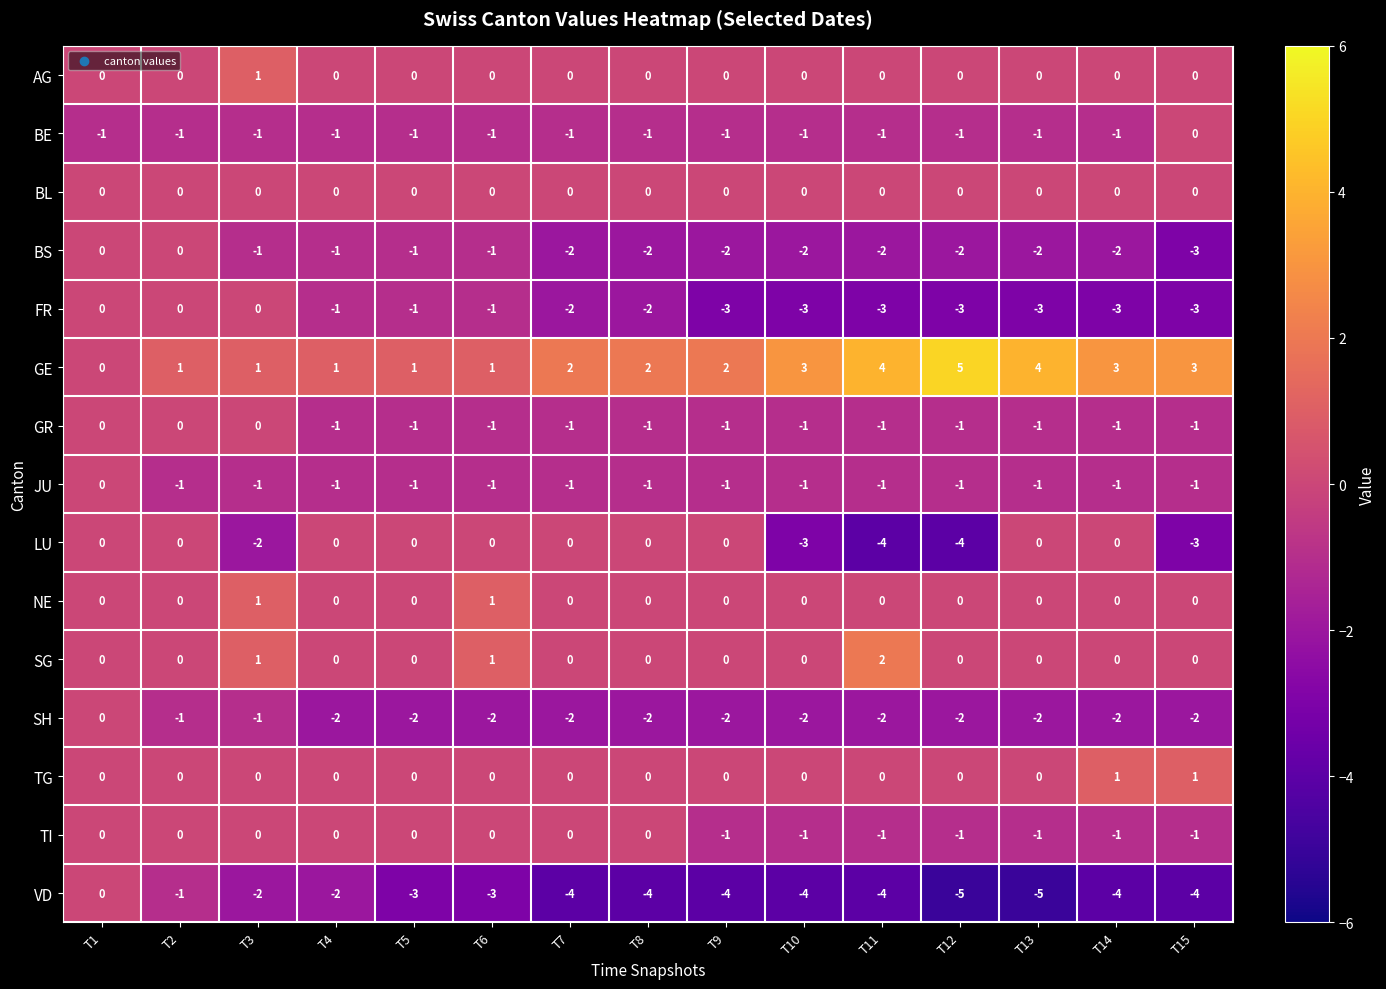

Which series changed the most between T4 and T5?

VD